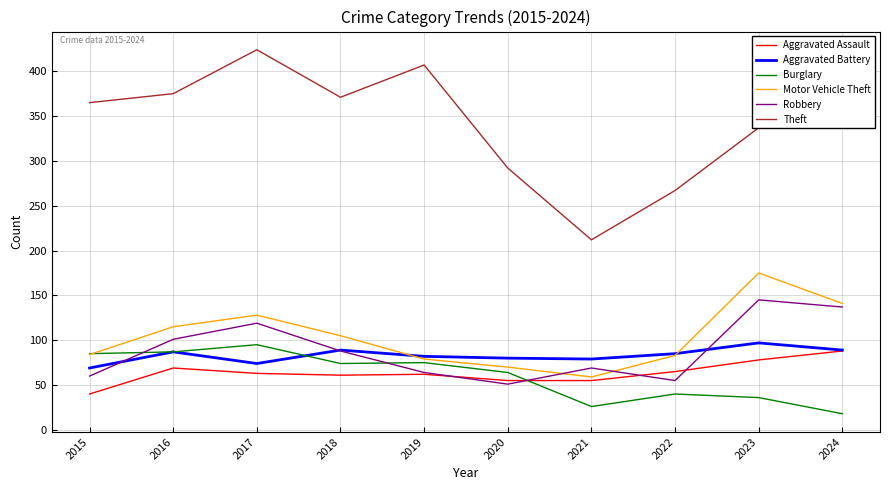

Rank the series at 2023 from lowest to highest value.

Burglary, Aggravated Assault, Aggravated Battery, Robbery, Motor Vehicle Theft, Theft